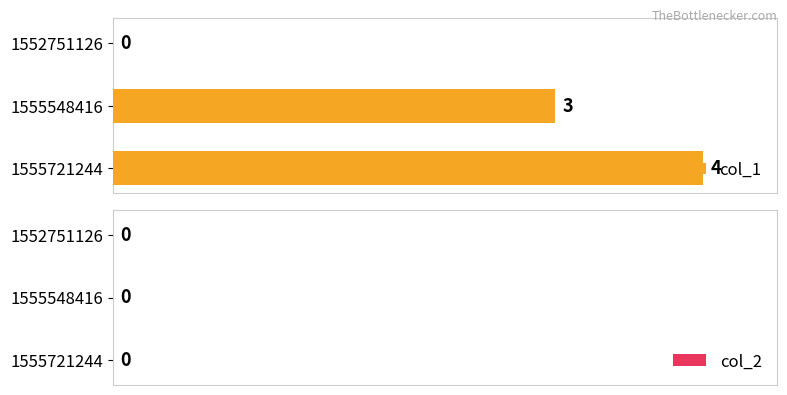

How many values are between 0 and 4?

3